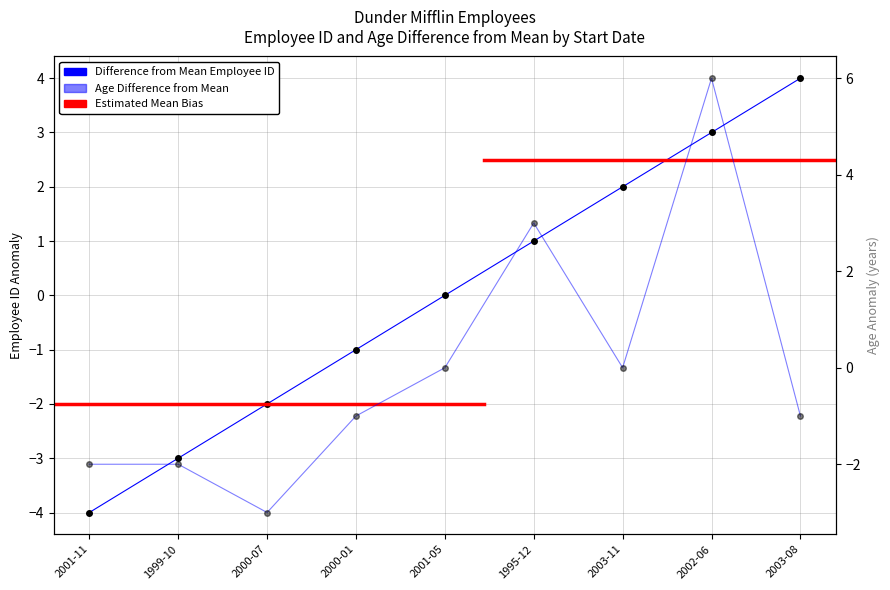

How many values in the Age series exceed -1?

4